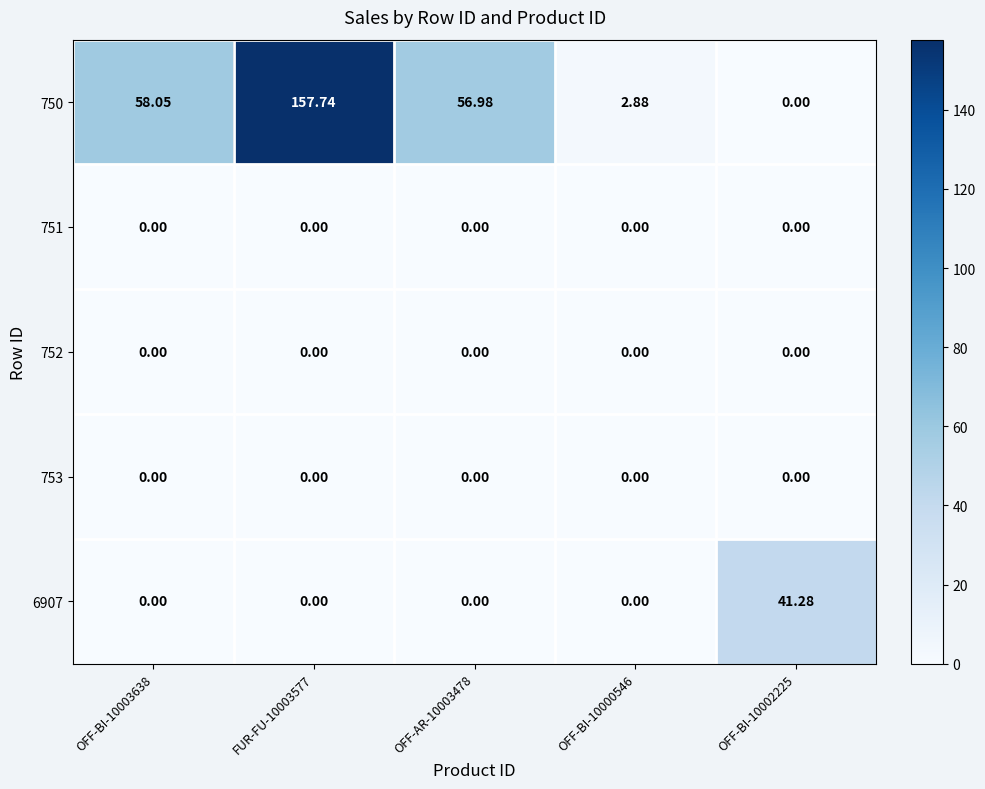

At which category is the sum across all series the highest?

FUR-FU-10003577